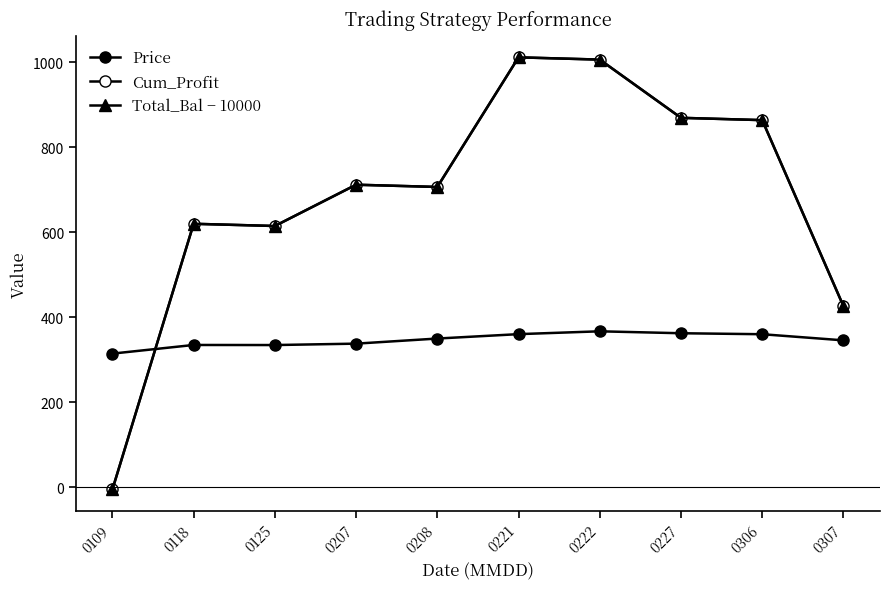

How many values in the Cum_Profit series are below 711?

5